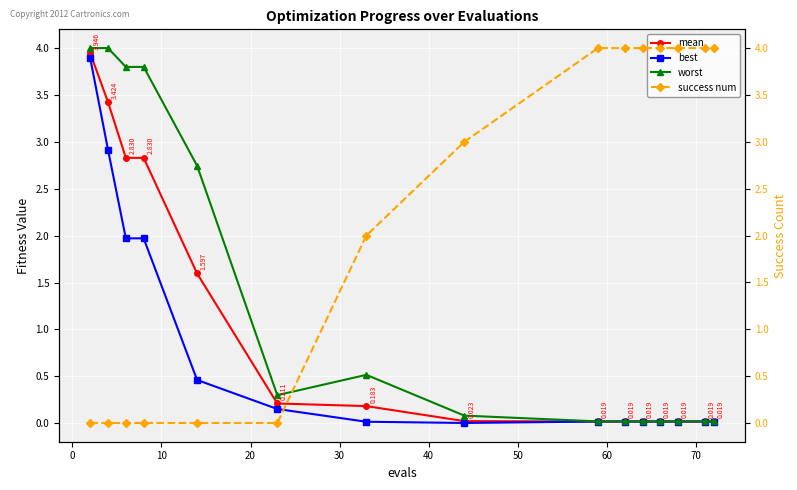

True or false: worst has more than 0 interior local peaks.

True